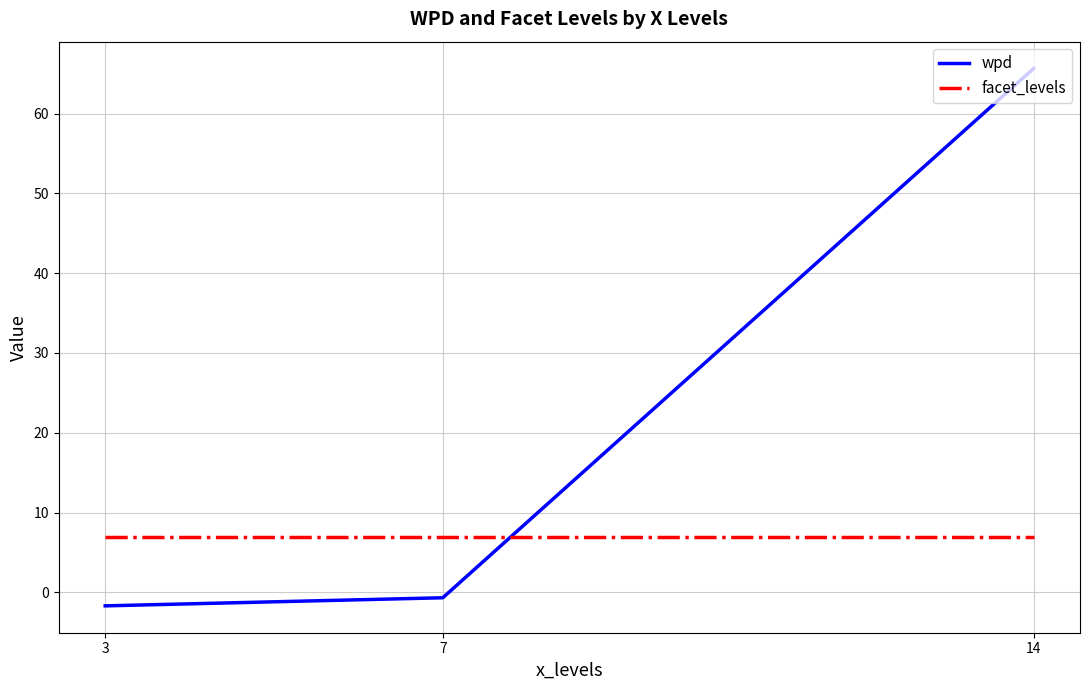

Which series has the largest total across all categories?

wpd